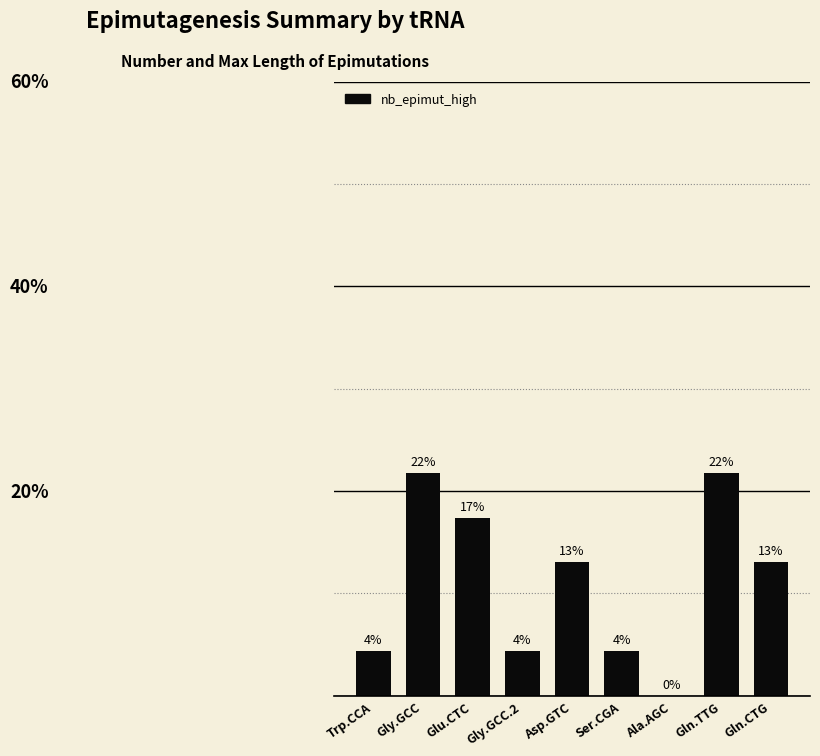

Reading left to right, list all the values displayed in this chart.

0.0	0.2	0.2	0.0	0.1	0.0	0.0	0.2	0.1